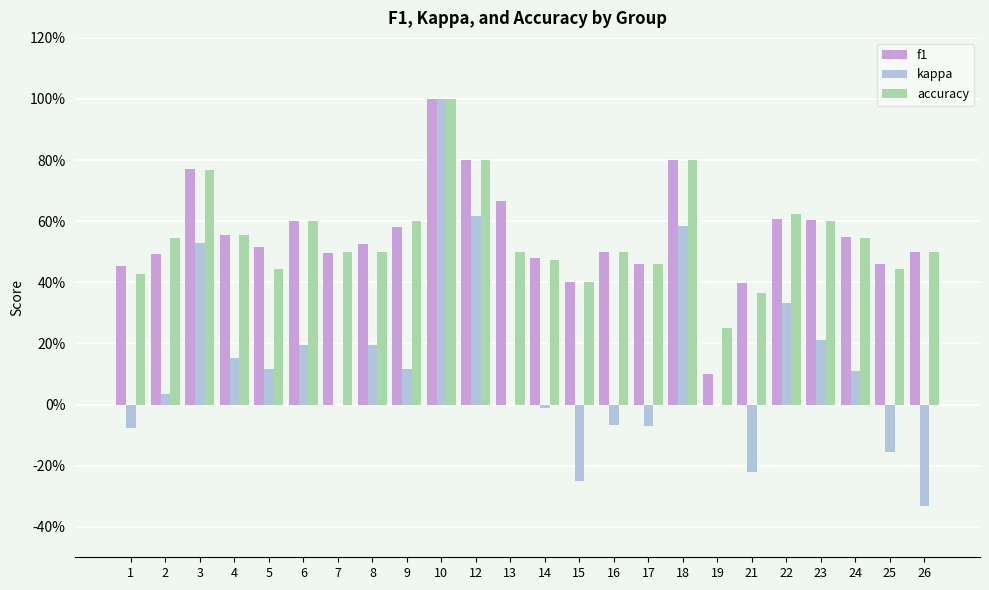

What is the value of the f1 bar at the 24th from the left?

0.5